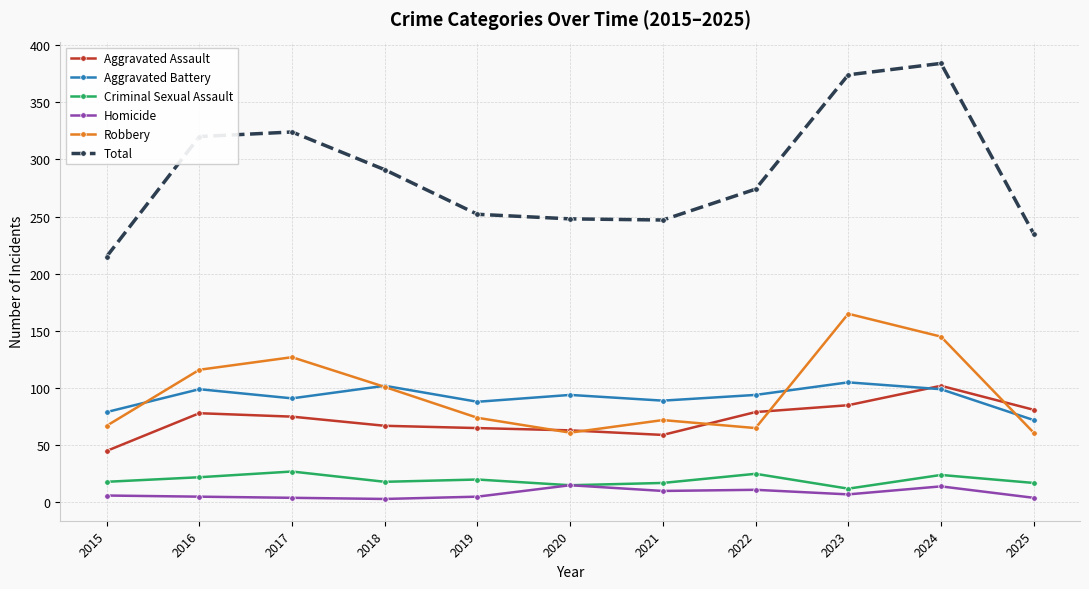

Is it true that Homicide equals 4 at 2025?

True